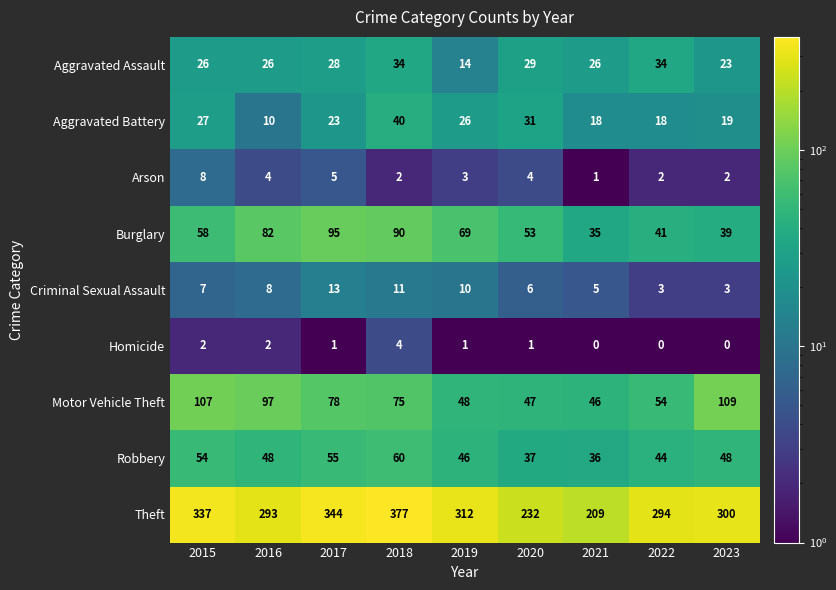

The Aggravated Assault series shows 48 at 2018. True or false?

False